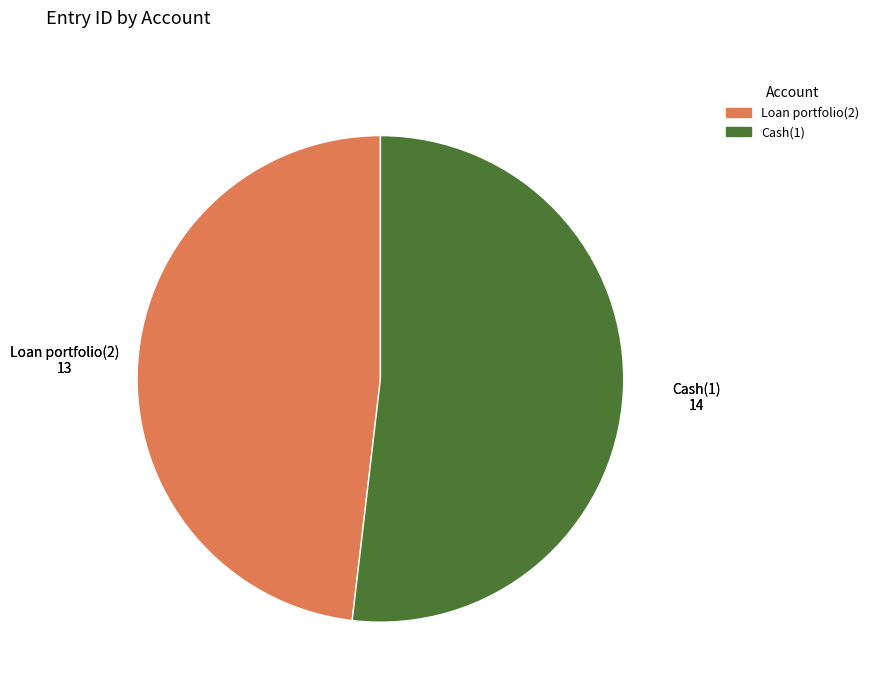

Is Cash(1) the majority of the pie?

Yes